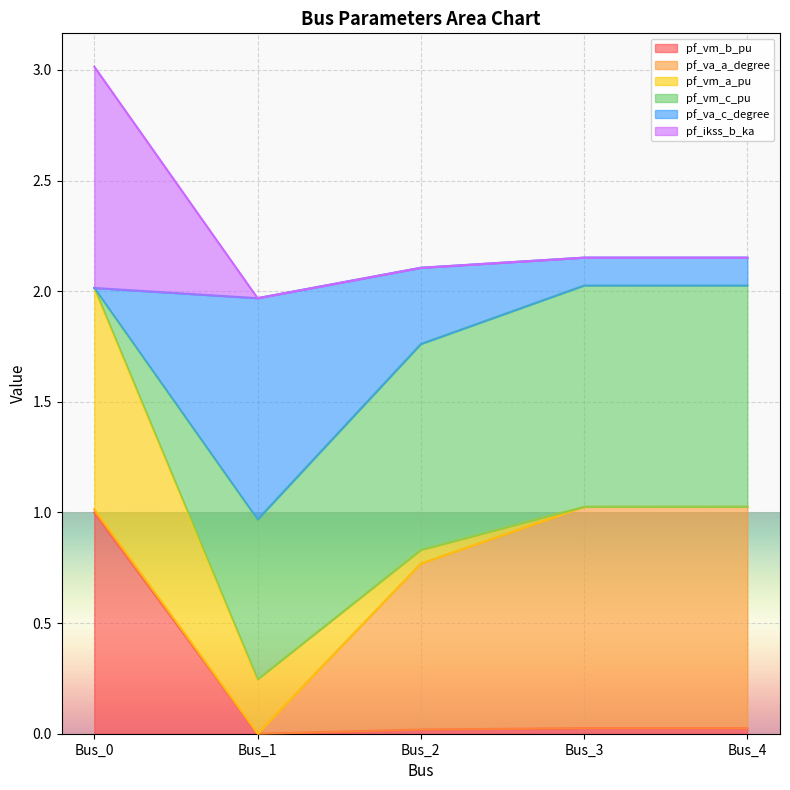

What is the maximum value for pf_vm_b_pu?

1.0